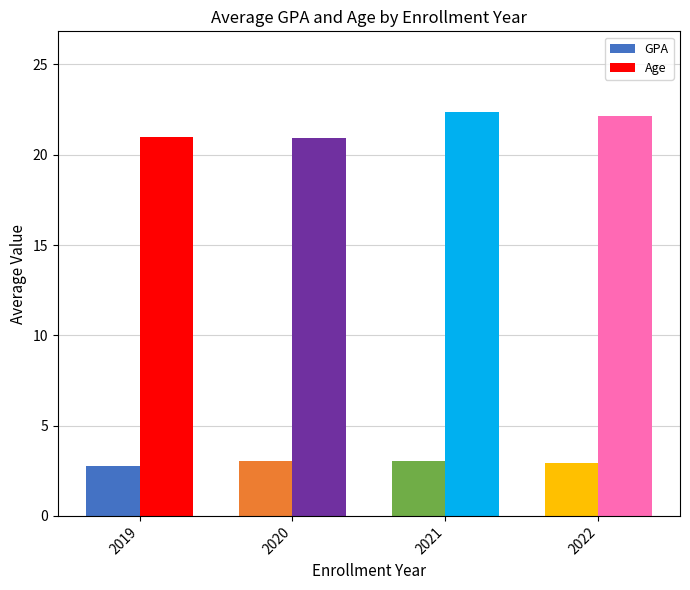

True or false: GPA has a value of 3.0 at 2022.

True